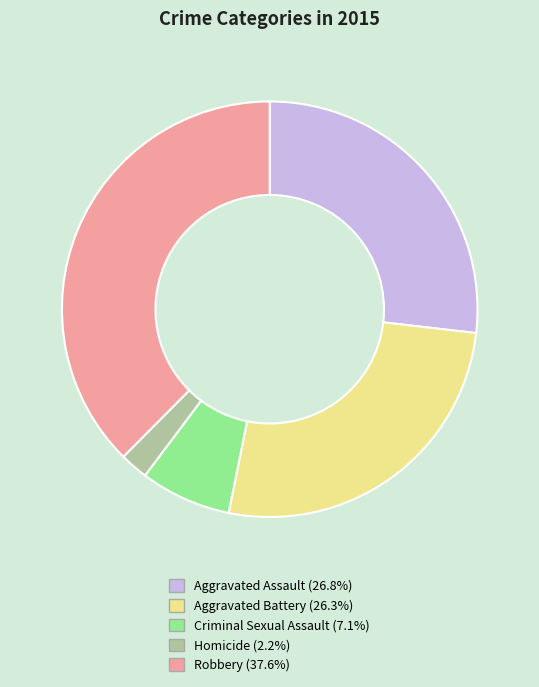

What is the smallest slice in the pie chart?

Homicide